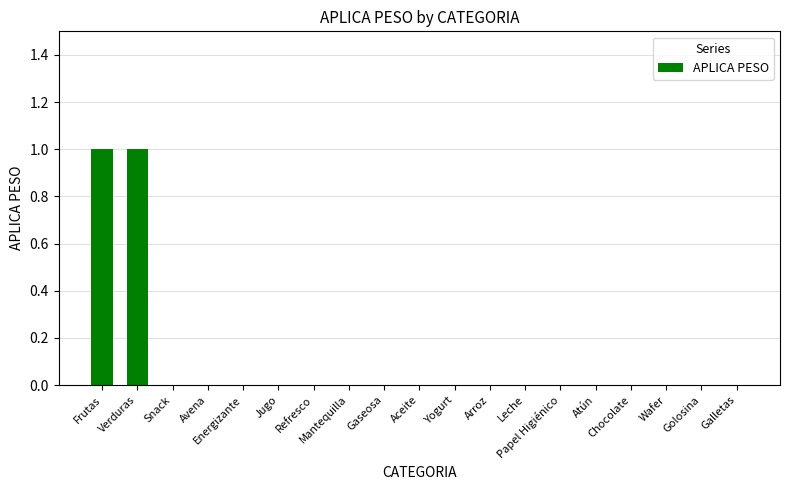

What is the maximum value shown in the chart?

1